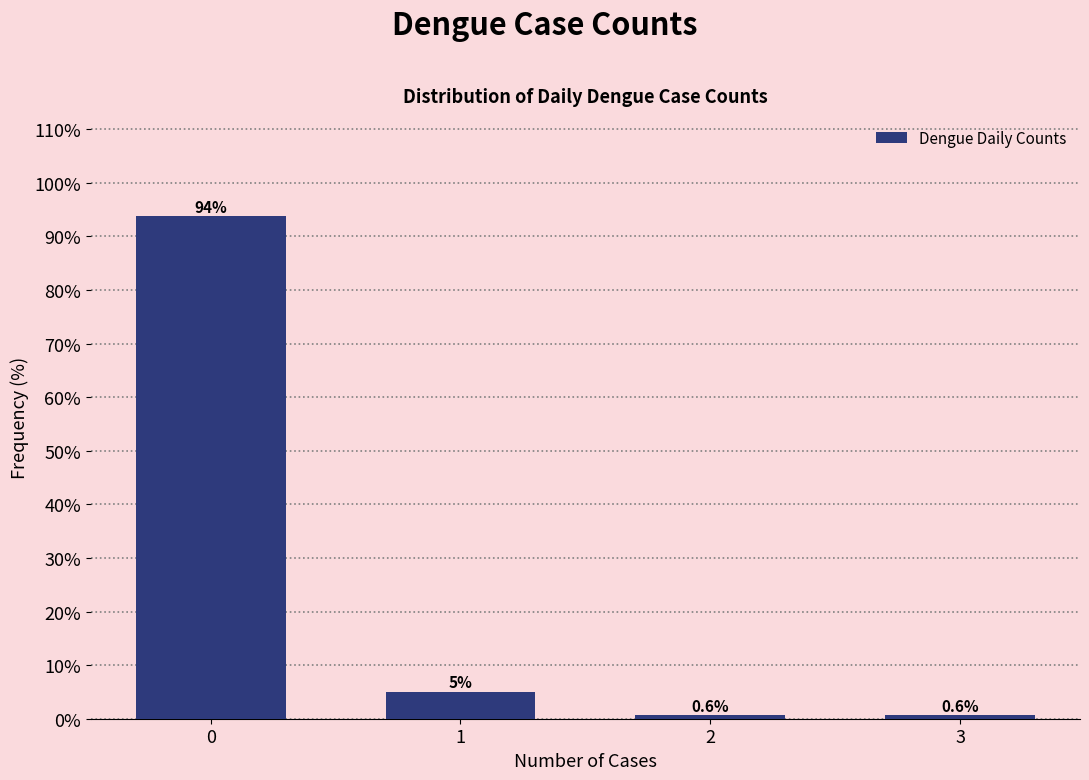

Reading left to right, extract all data points from this chart.

0=93.8	1=5.0	2=0.6	3=0.6